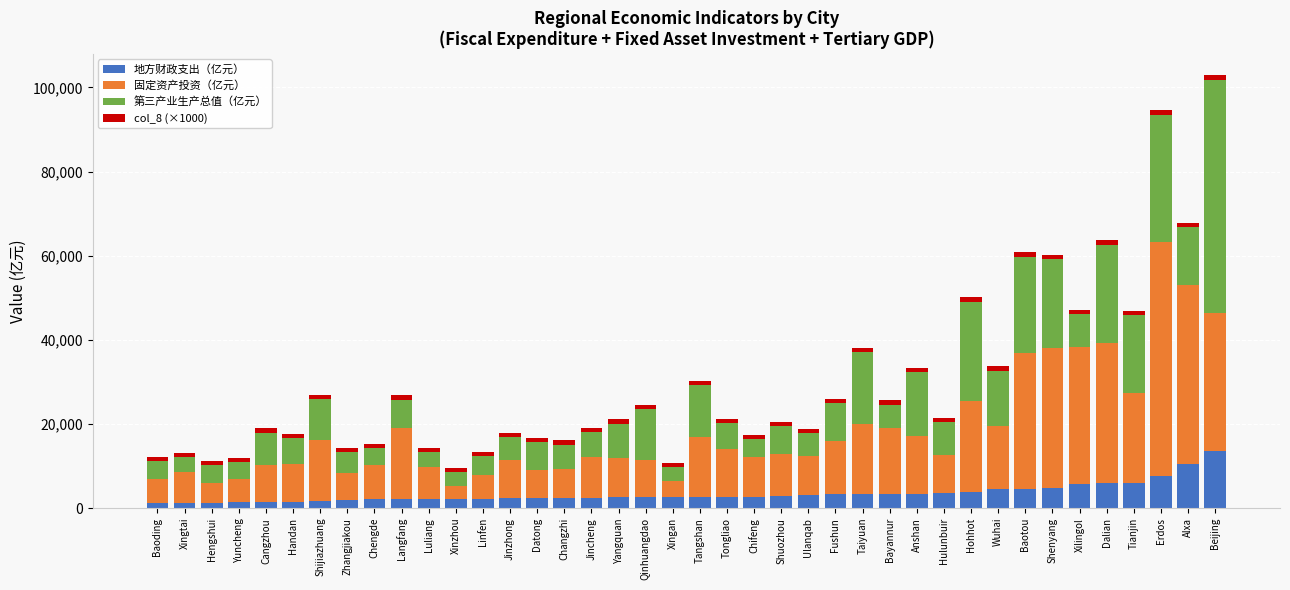

True or false: 地方财政支出（亿元） has a value of 5959.4 at Dalian.

True